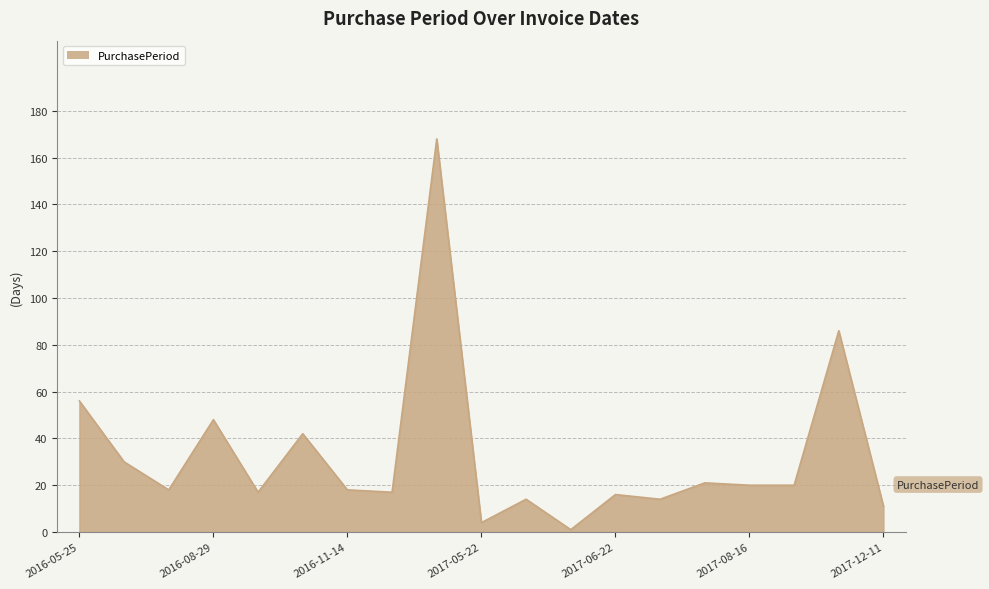

What is the difference between the second highest and minimum values?

85